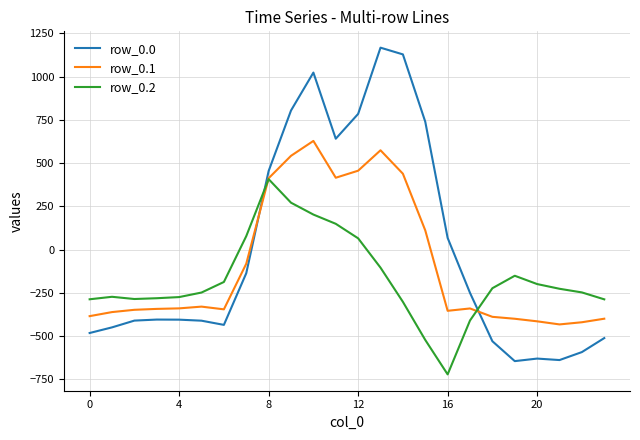

How many lines are shown in the chart?

3